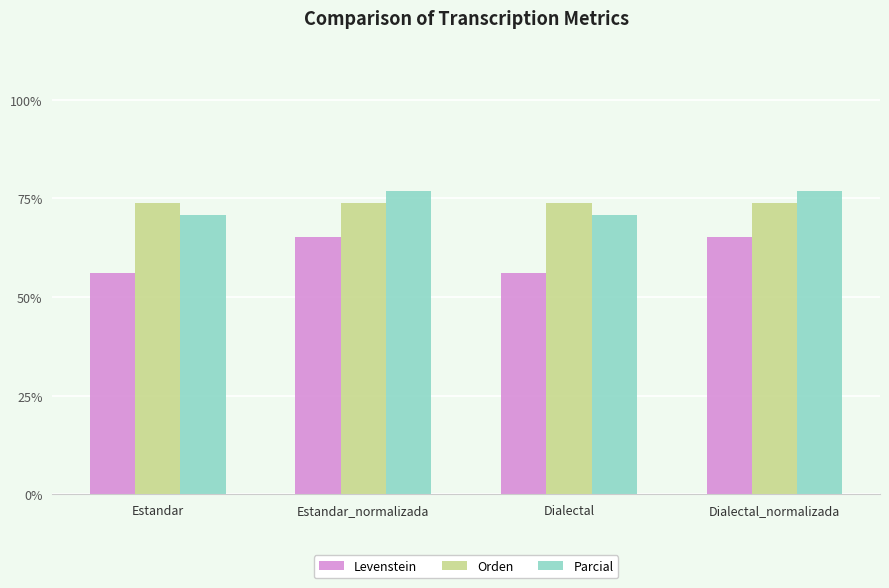

What is the sum of the Orden values at Dialectal and Dialectal_normalizada?

147.6